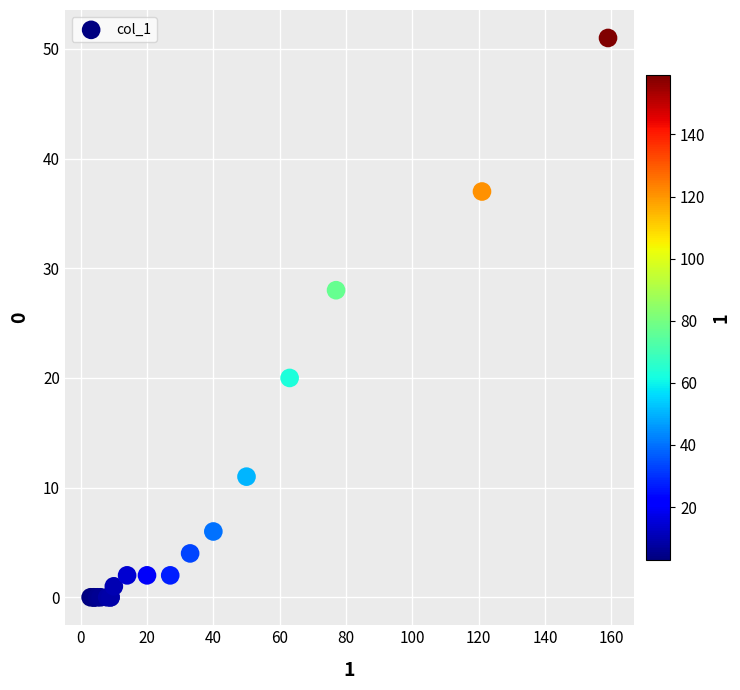

What Y value in the scatter plot is closest to 25?

28